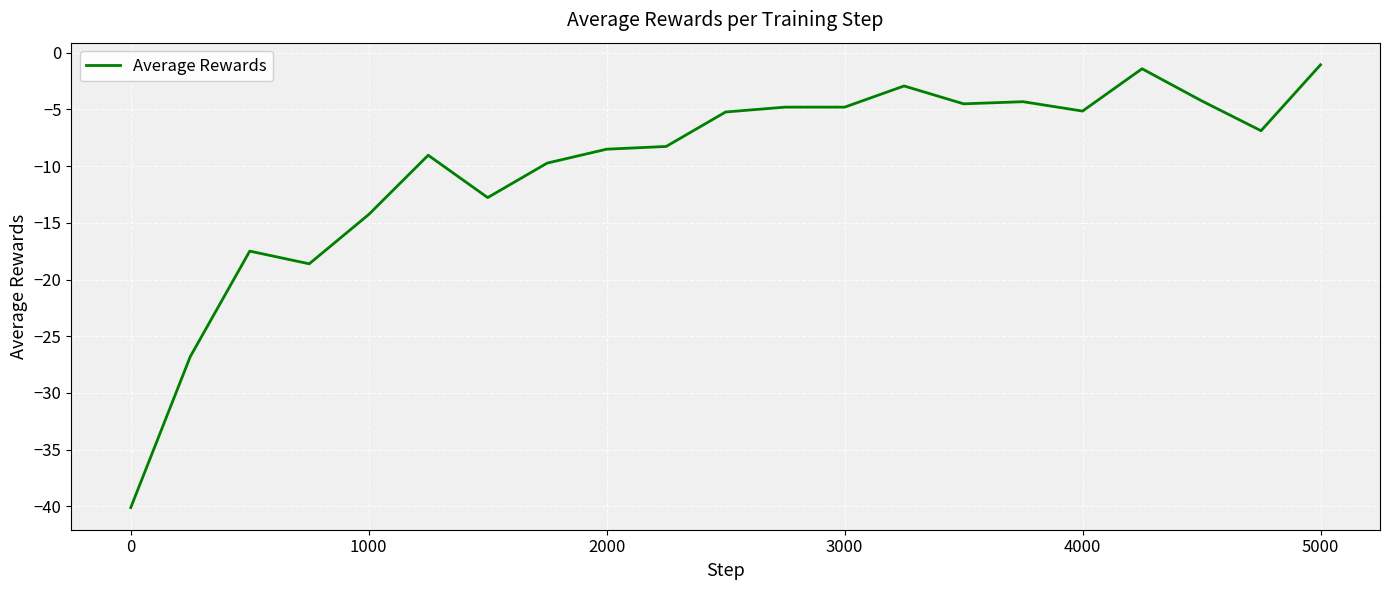

Count the number of data series in this chart.

1